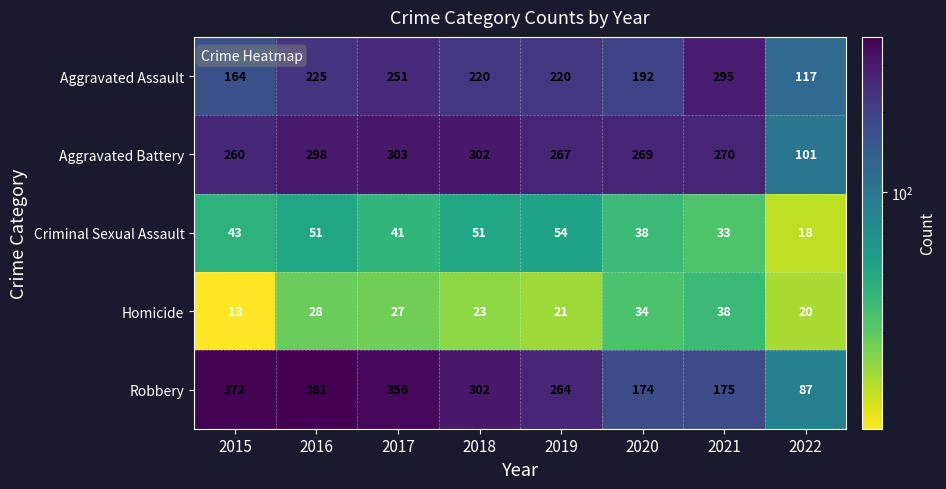

How many data points in Criminal Sexual Assault are less than 43?

4